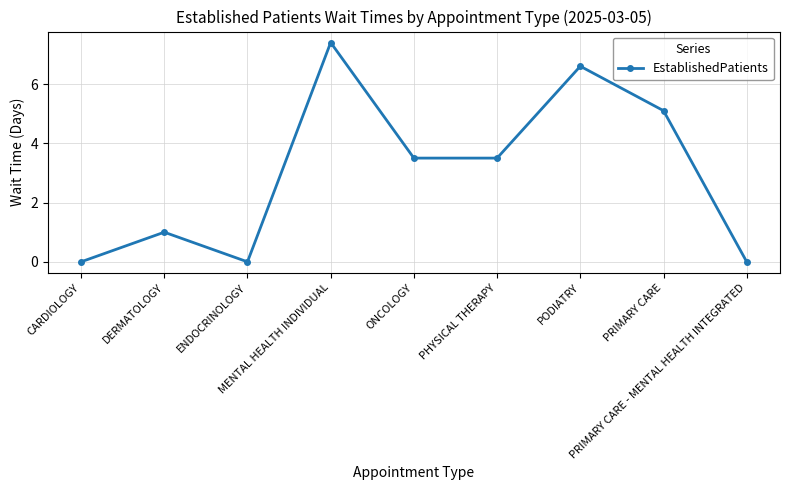

What is the greatest value displayed?

7.4